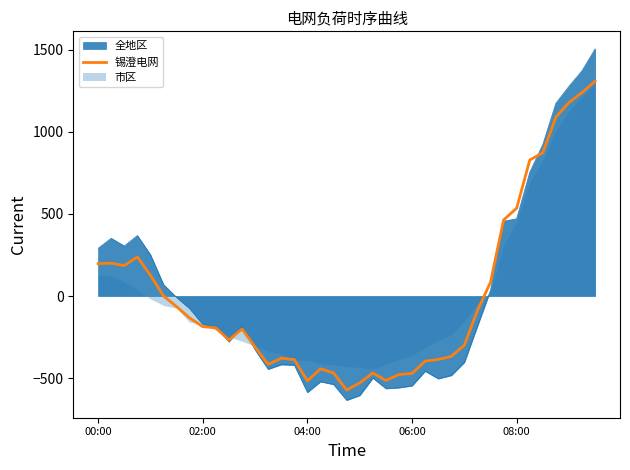

What is the change in value from 26 to 28?

+87.0